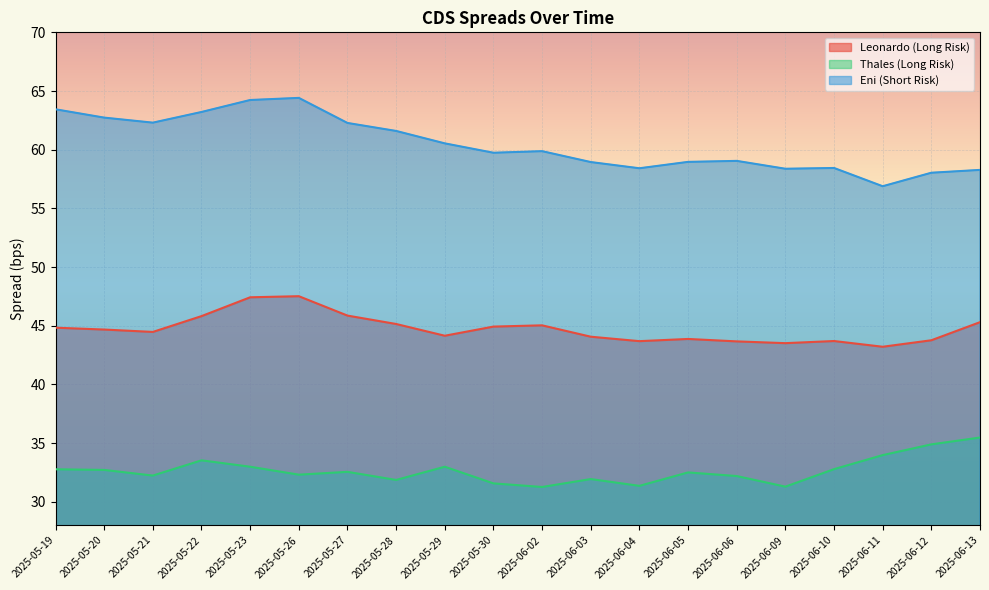

What is the total value across all series at 2025-06-10?

134.9